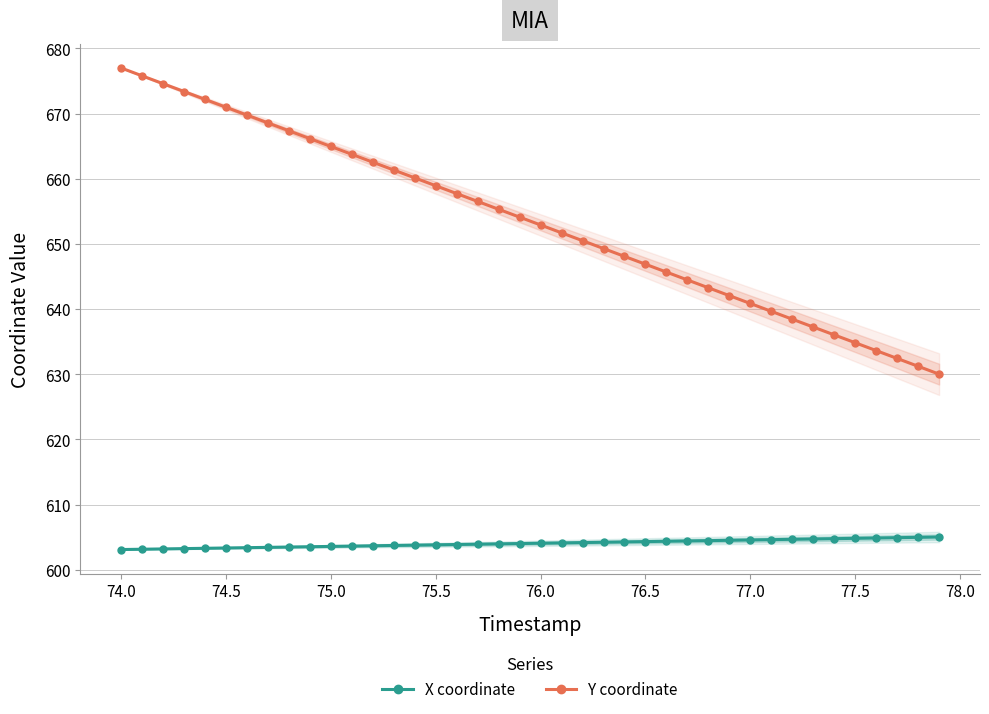

What is the maximum value shown in the chart?

677.0